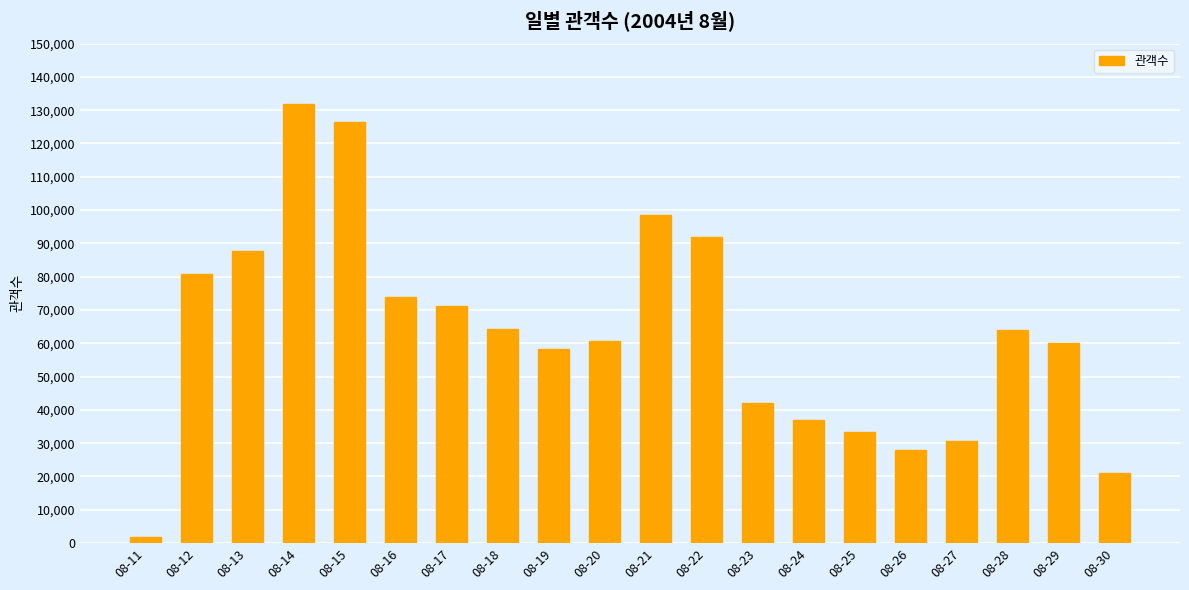

True or false: the data shows 7508 at 08-30.

False